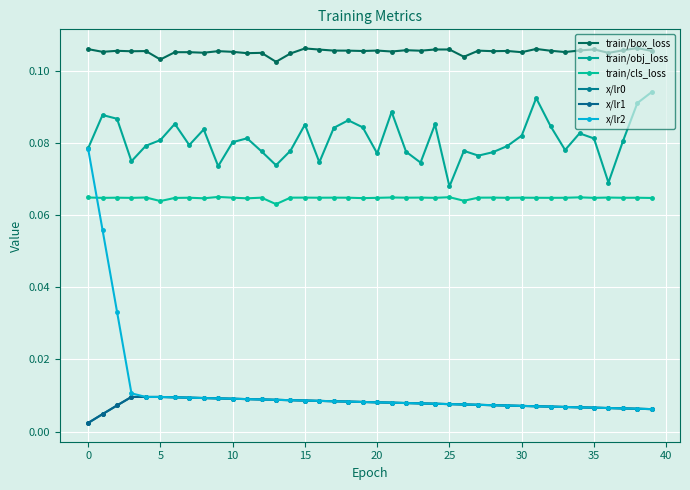

What is the label of the 23rd point from the right?

17